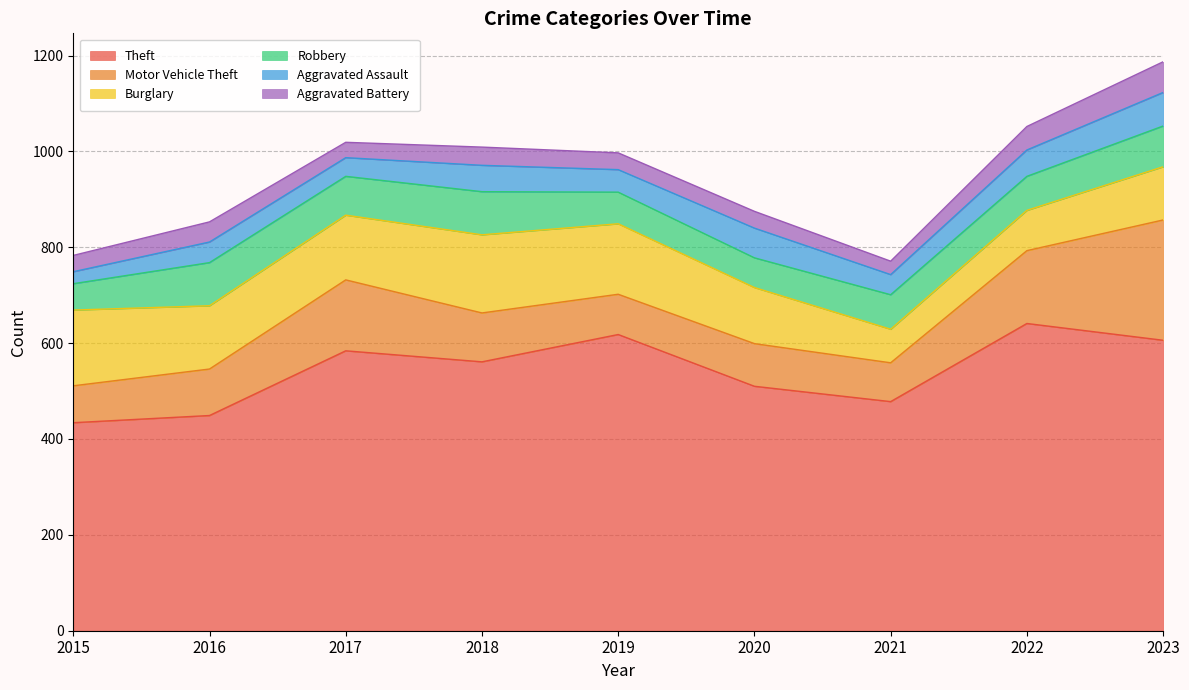

List the series in order of their peak value, lowest first.

Aggravated Battery, Aggravated Assault, Robbery, Burglary, Motor Vehicle Theft, Theft